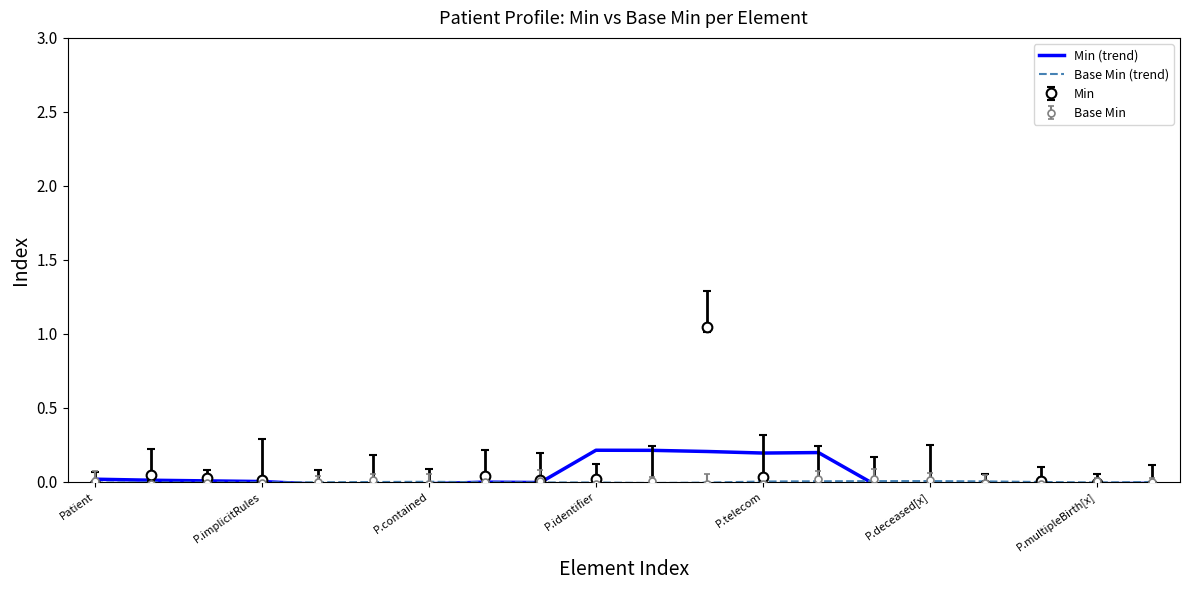

Between 9 and 11, which is larger?

9